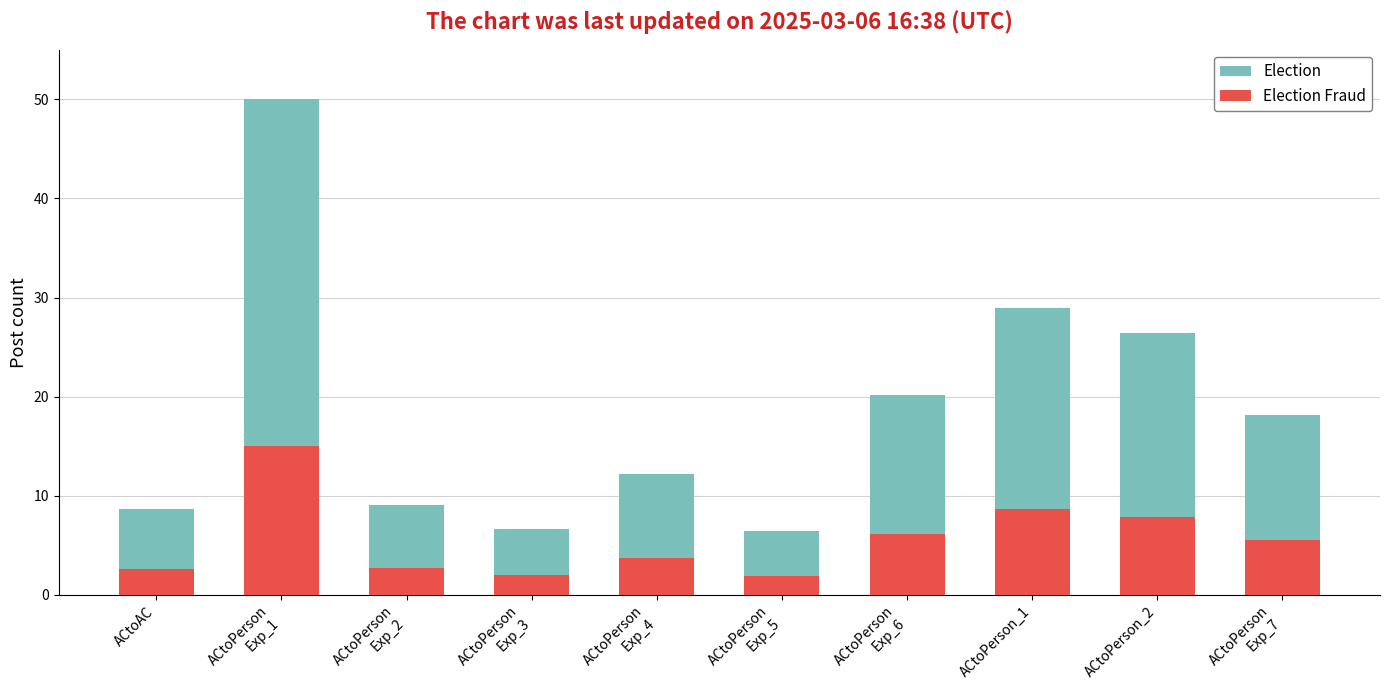

Reading left to right, what are all the values shown in this chart?

Election: 8.7	50.0	9.1	6.7	12.2	6.4	20.2	28.9	26.4	18.2
Election Fraud: 2.6	15.0	2.7	2.0	3.7	1.9	6.1	8.7	7.9	5.5